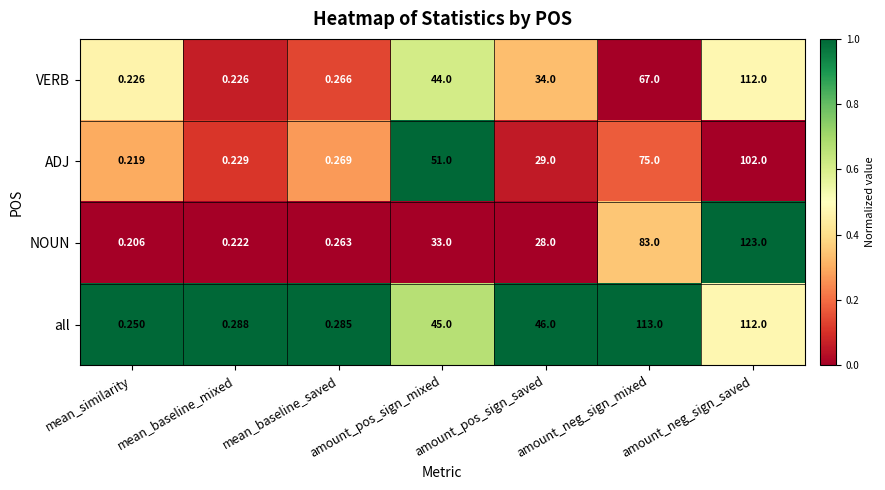

At how many categories does at least one series exceed 0?

7